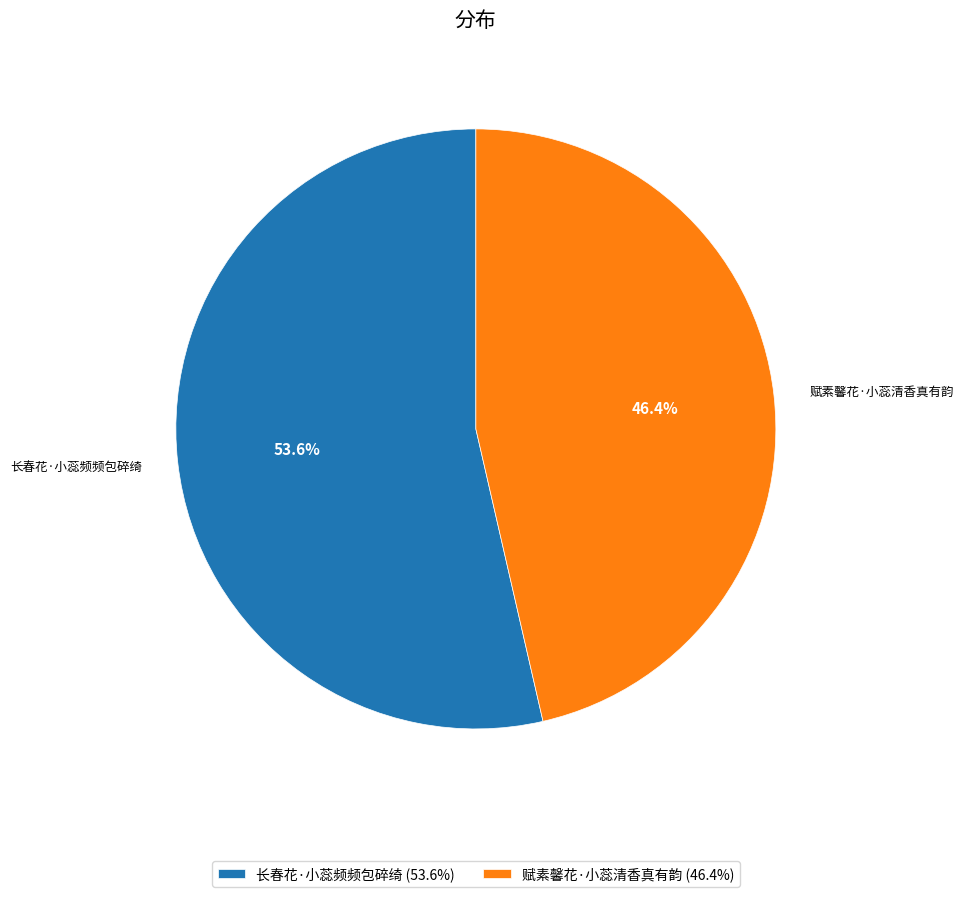

How many slices are in this pie chart?

2